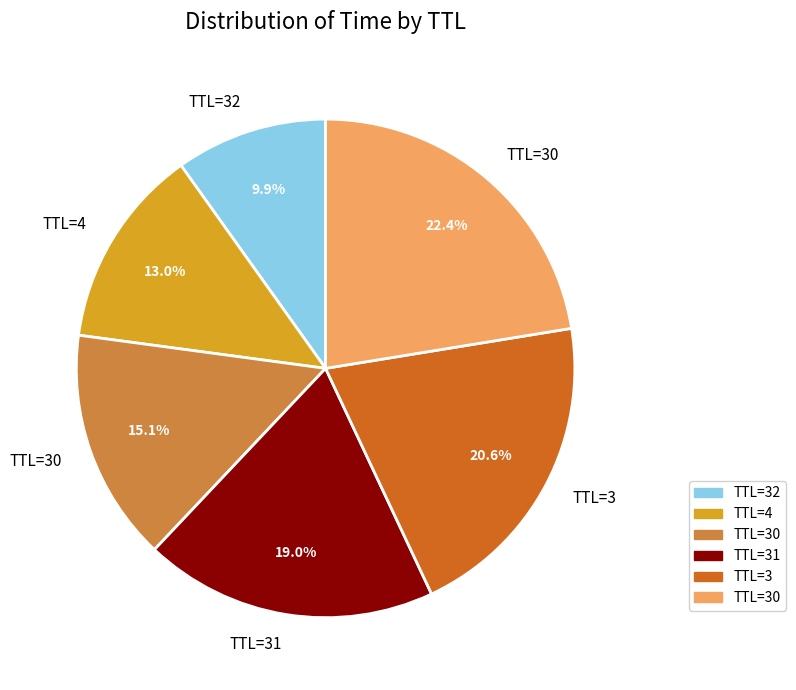

Does any single category account for the majority?

No